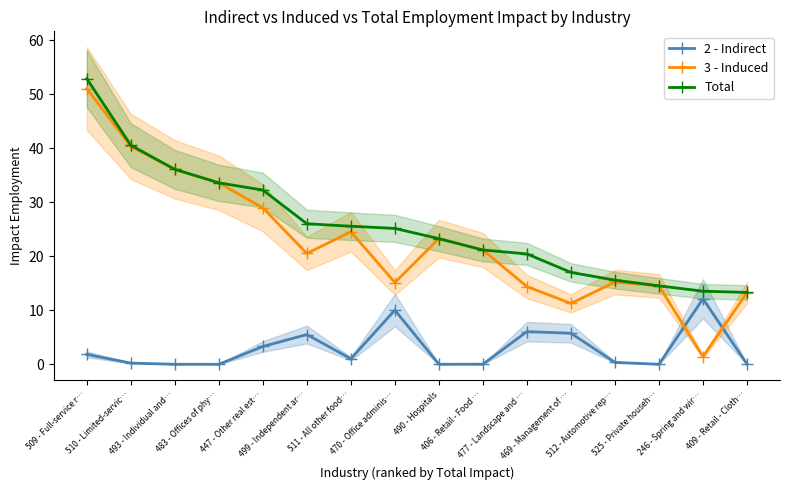

How many lines are shown in the chart?

3